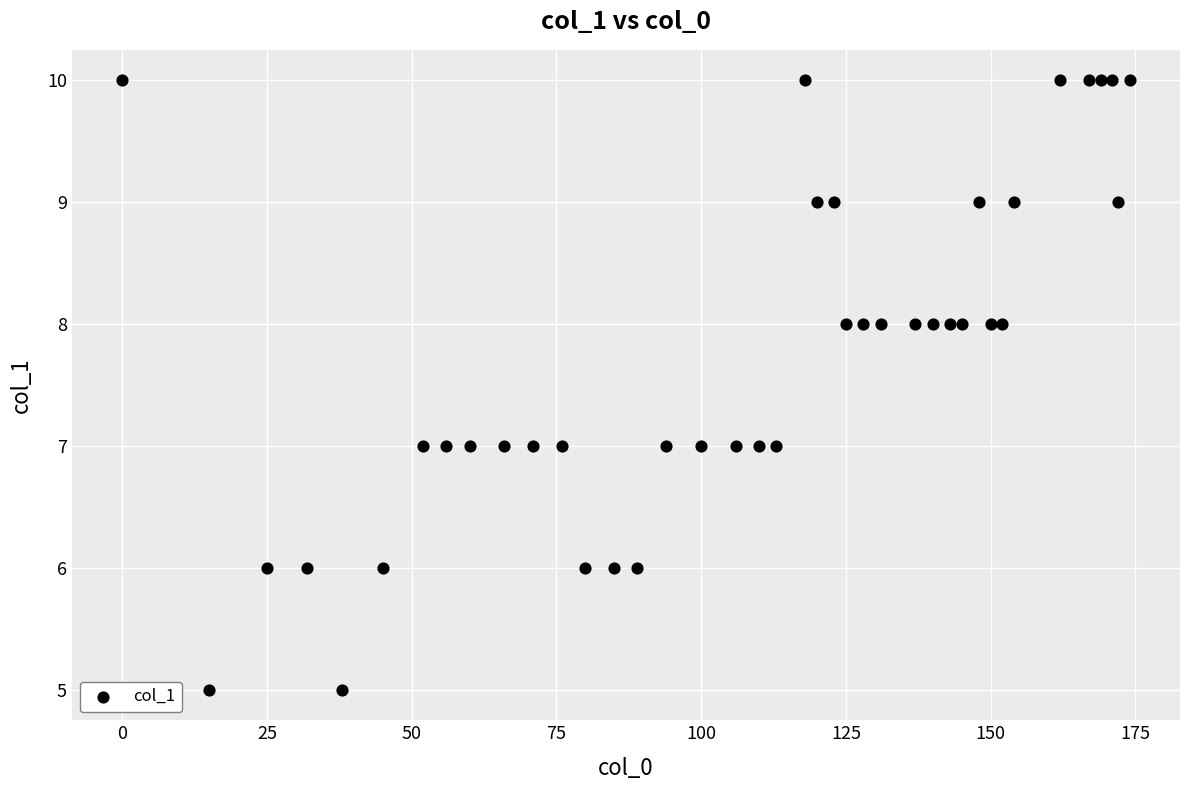

What is the range of X values (max minus min)?

174